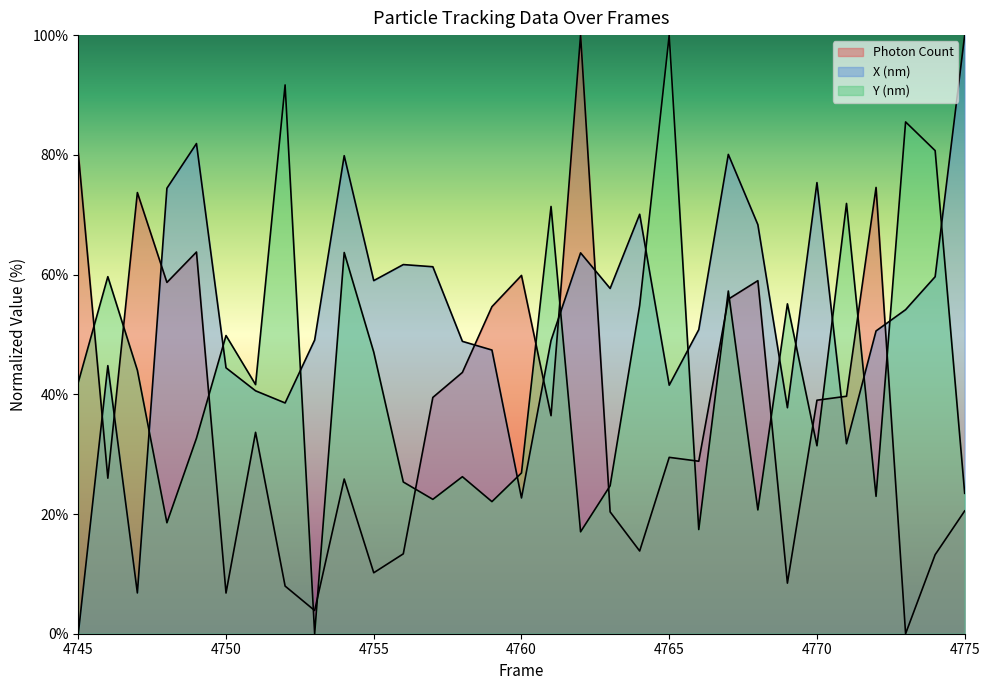

At which label does Photon Count first exceed 33?

4745